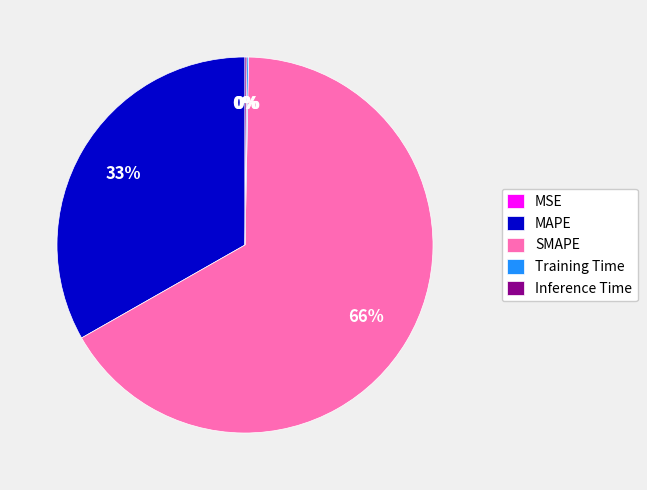

To the nearest percent, what percentage of the pie is MAPE?

33%